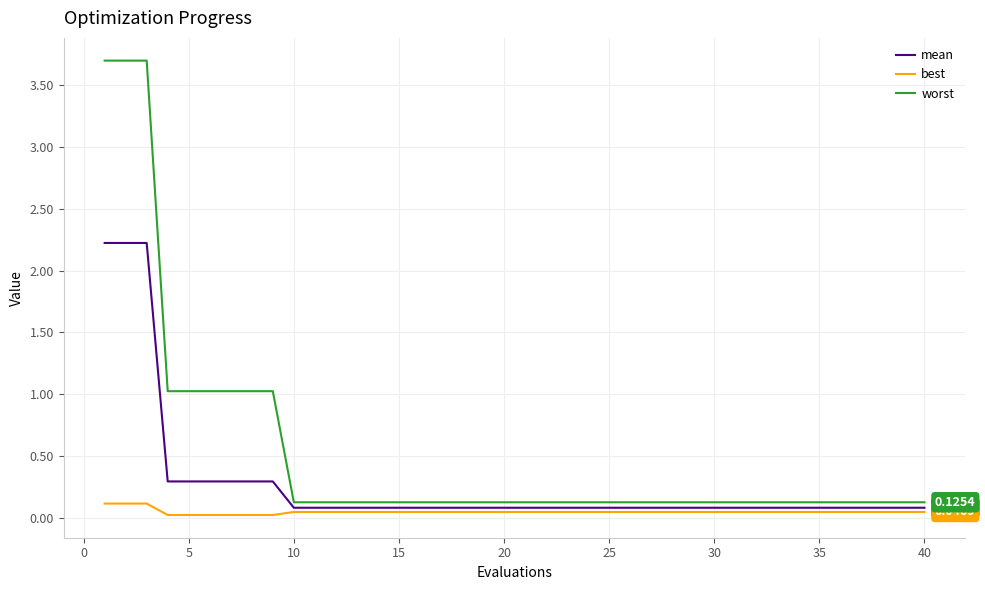

Does the chart have visible grid lines?

Yes